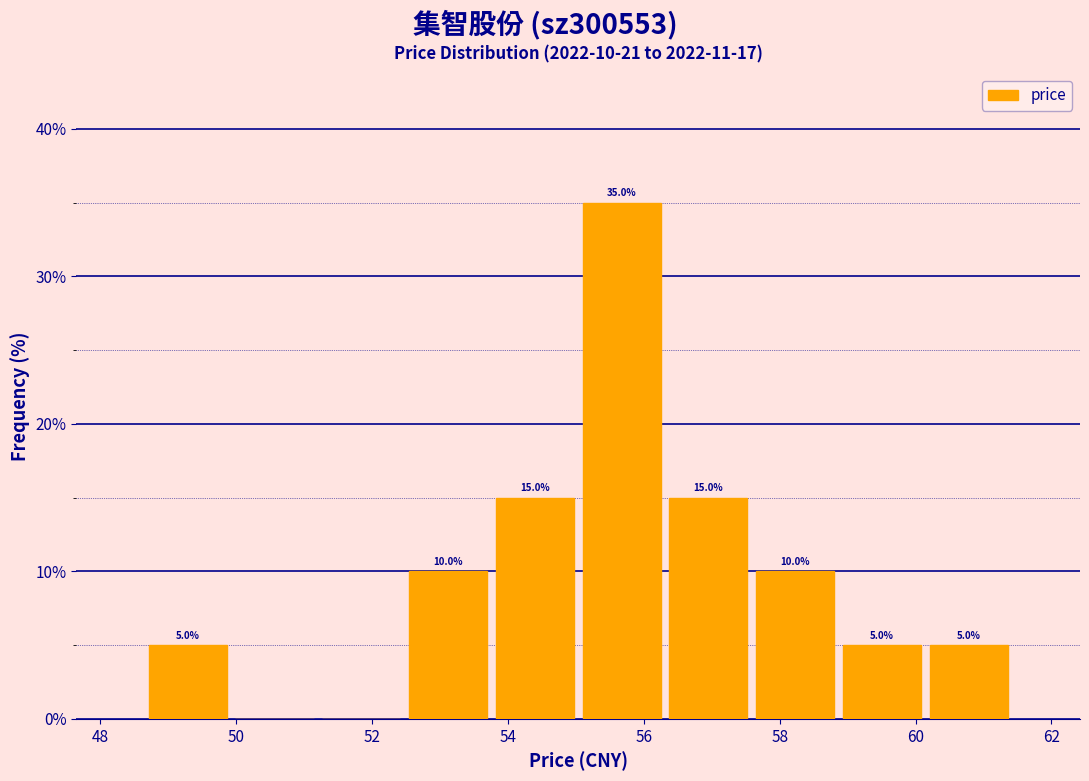

Over which range of the x-axis is the bar tallest?

55.0 to 56.4